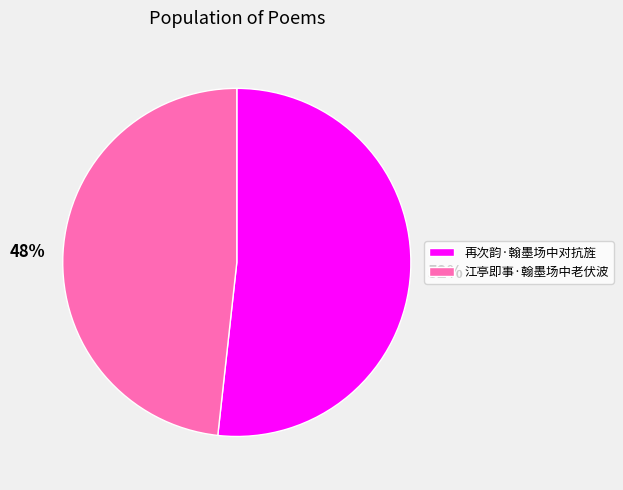

How many segments does this pie chart have?

2